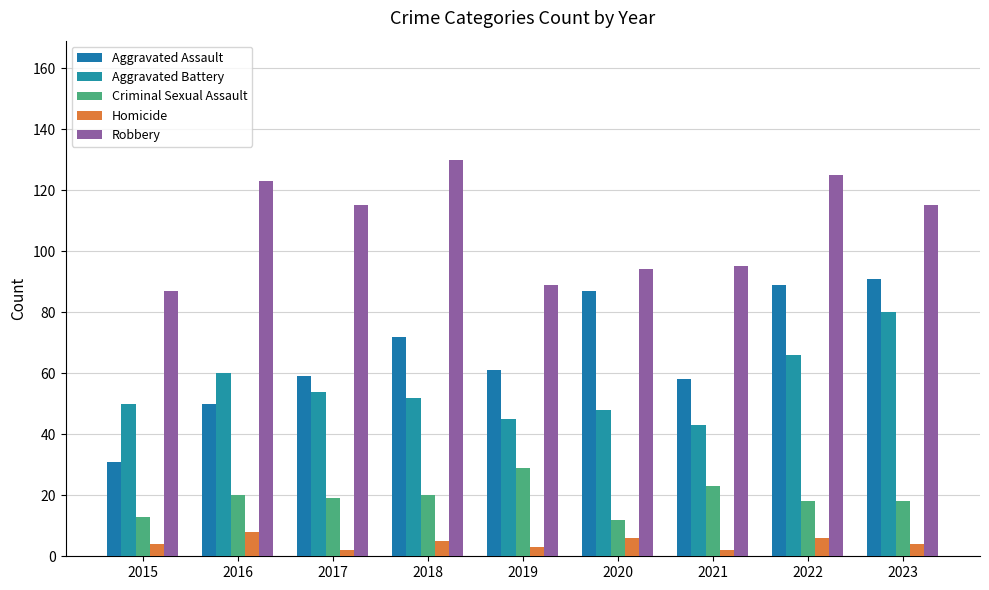

How many data points does each series have?

9